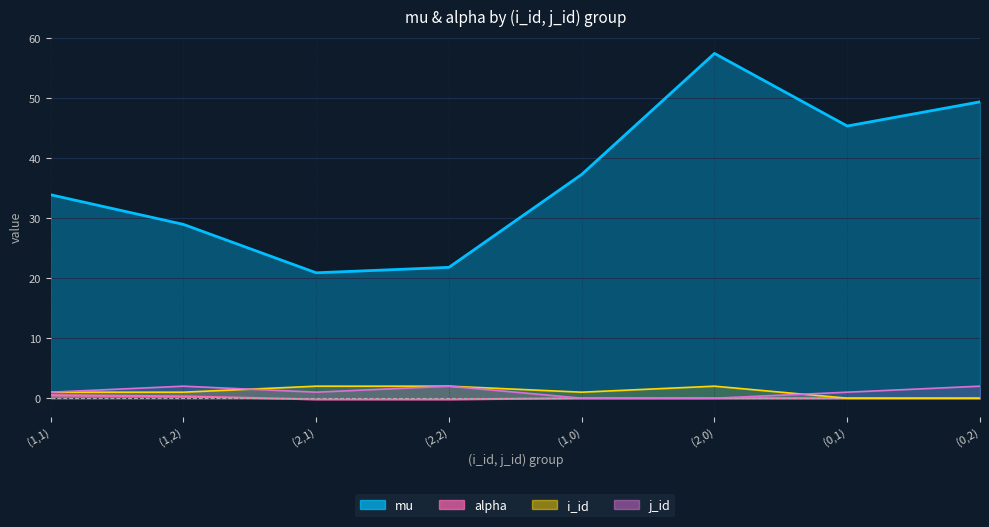

How many values in i_id are above zero?

6